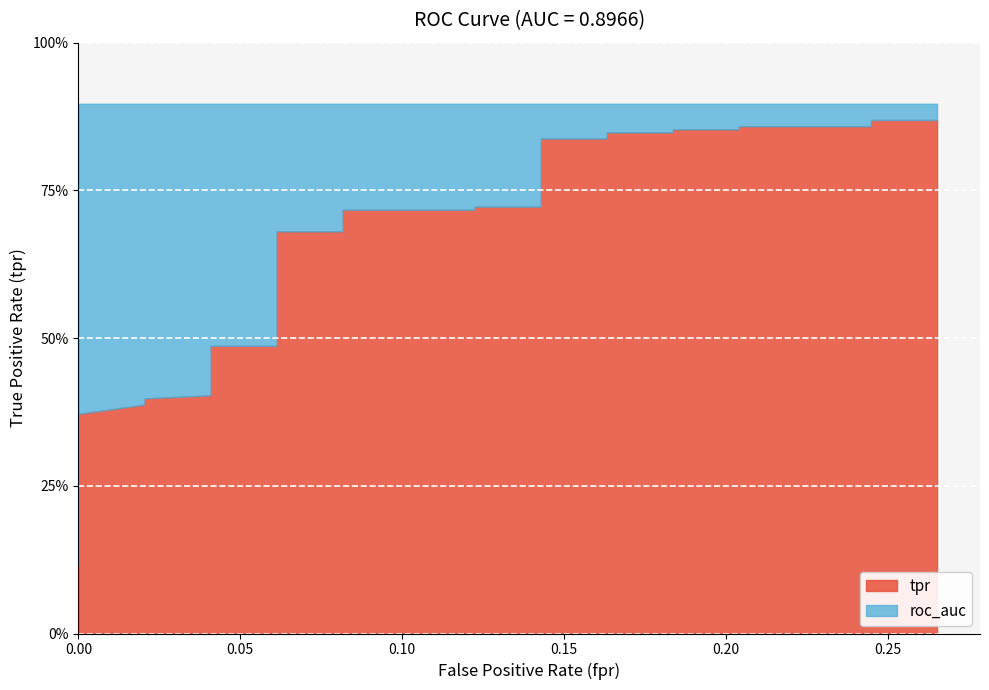

The value of roc_auc at 27 is 0.6. True or false?

False